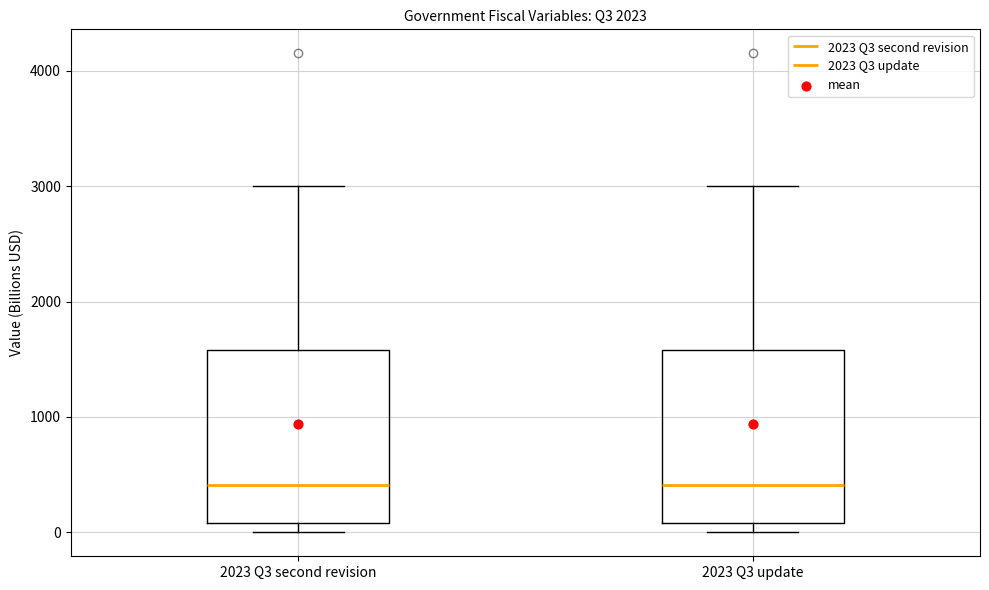

Reading left to right, read every box against the y-axis: the position of its median line, the range the box covers, and the ends of its whiskers. The values are not printed on the chart, so give them approximately, as read against the axis.

2023 Q3 second revision: median 400, box 100 to 1600, whiskers 0 to 3000
2023 Q3 update: median 400, box 100 to 1600, whiskers 0 to 3000